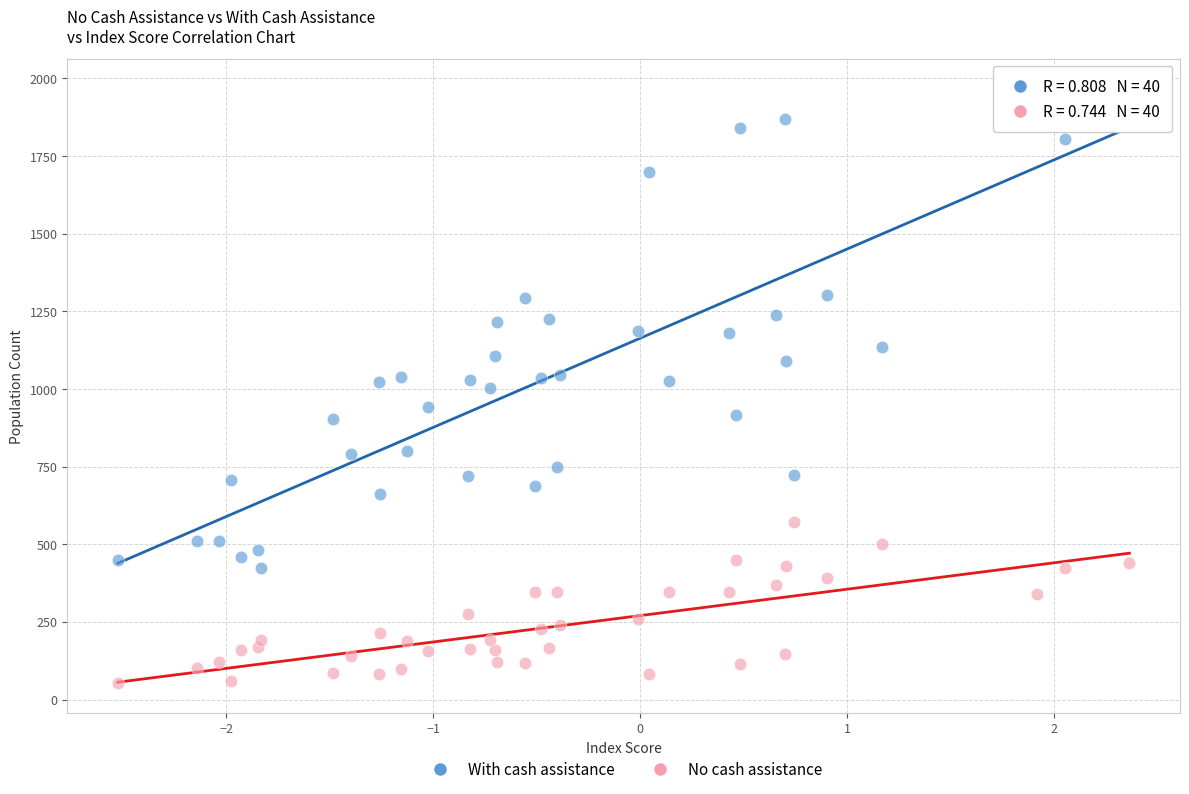

Which series reaches the minimum Y coordinate?

No cash assistance